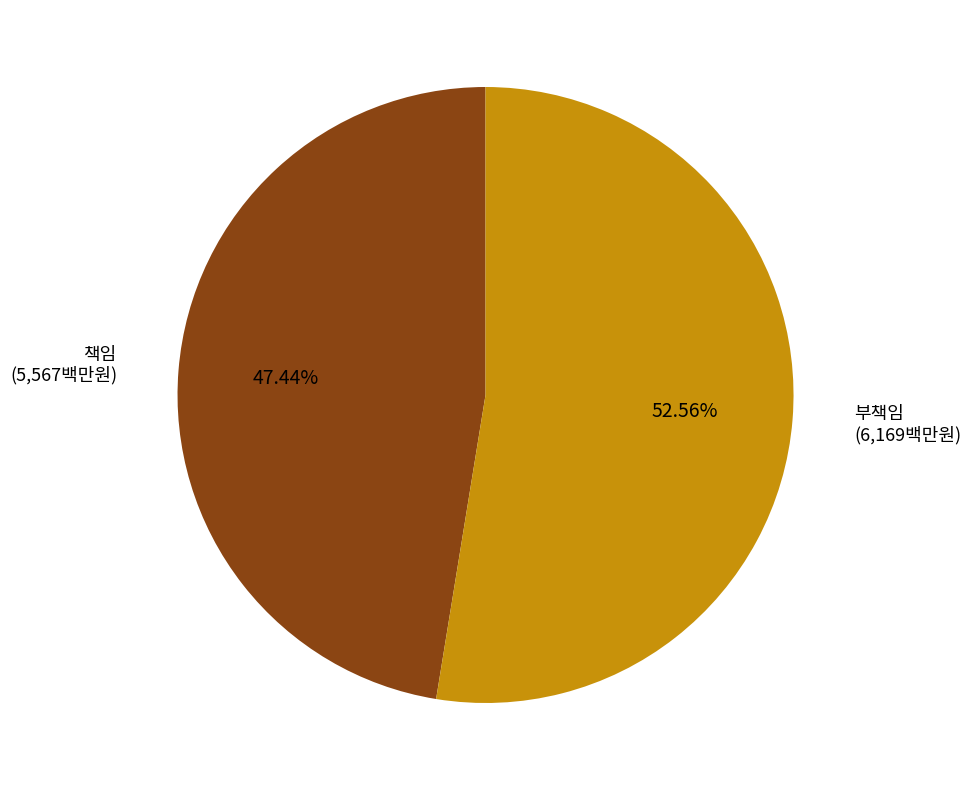

Approximately how many times larger is the value at 부책임 compared to 책임?

1.1